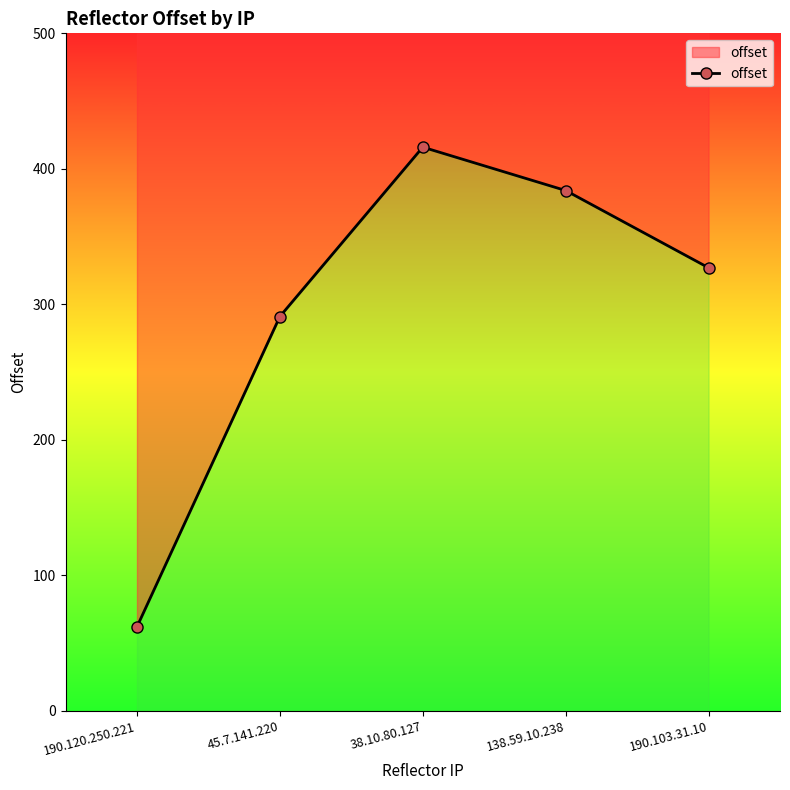

Is it true that the value at 38.10.80.127 is 243?

False